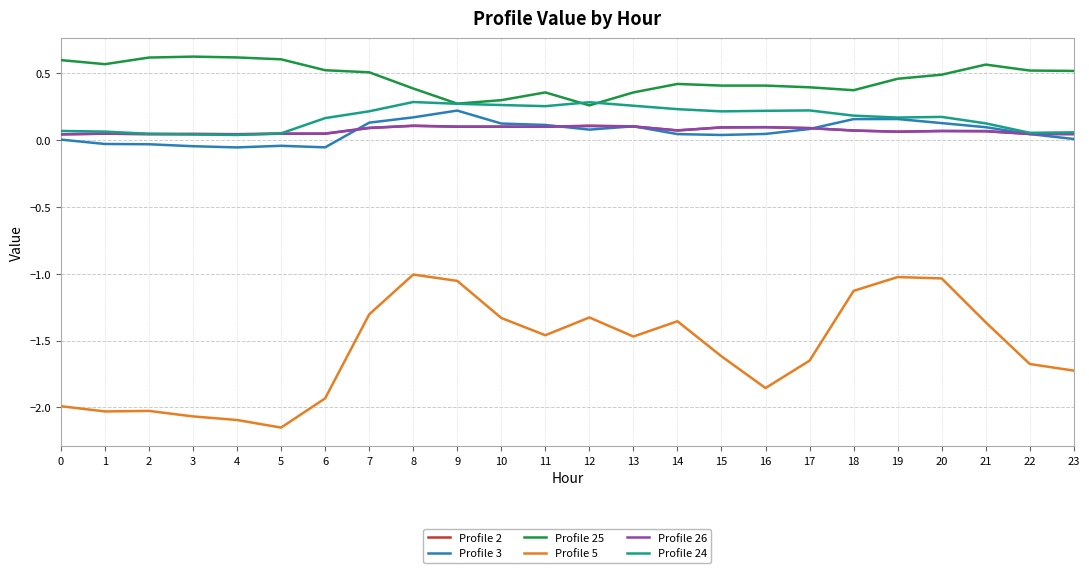

What is the sum of the Profile 5 values at 3 and 9?

-3.1